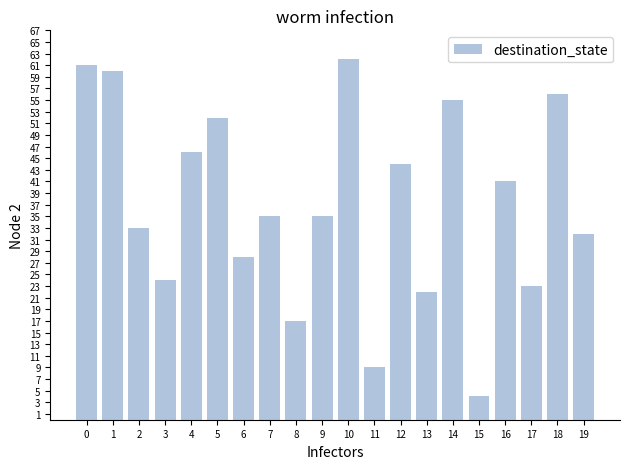

What is the difference between the values at 14 and 8?

38